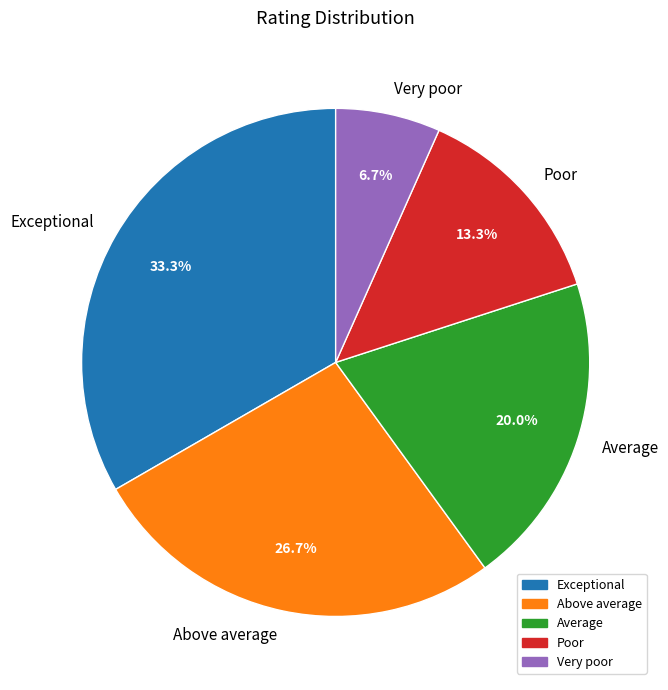

Is Very poor the majority of the pie?

No